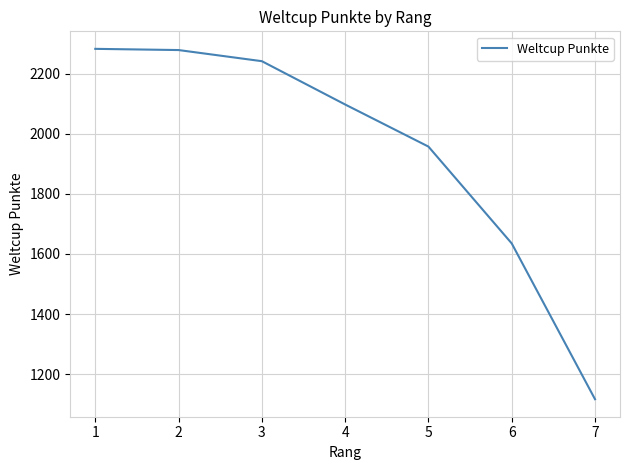

Between 3 and 1, which is larger?

1